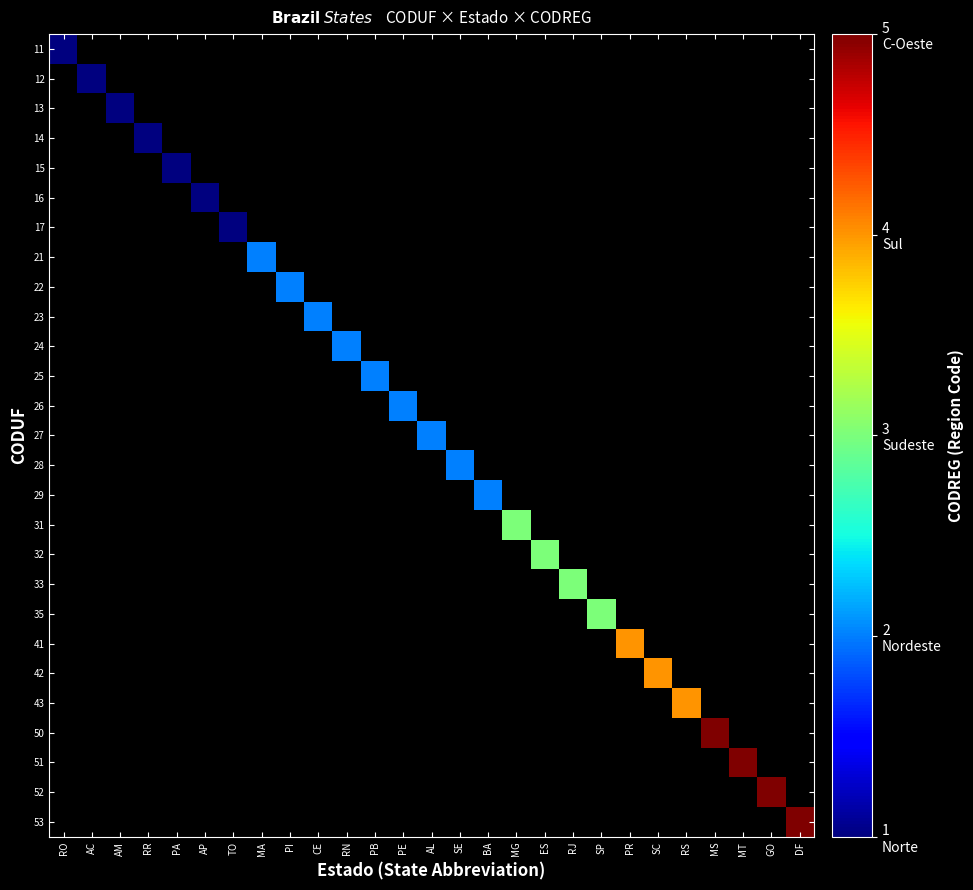

At which category is the sum across all series the highest?

MS